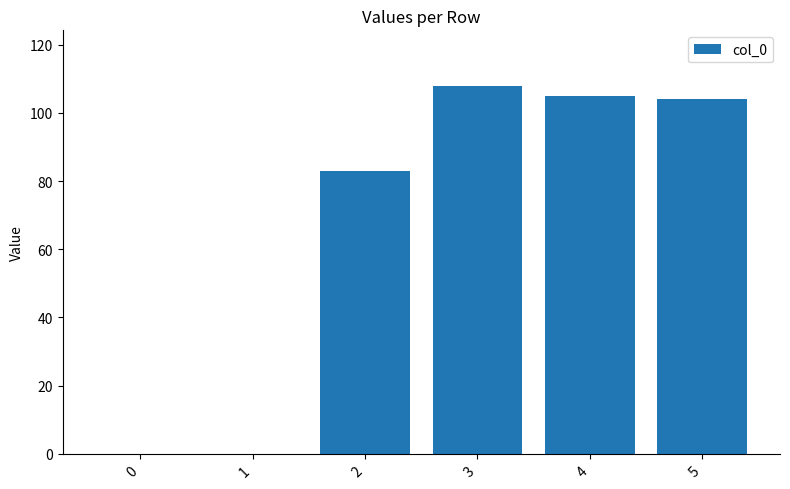

What is the sum of all values?

400